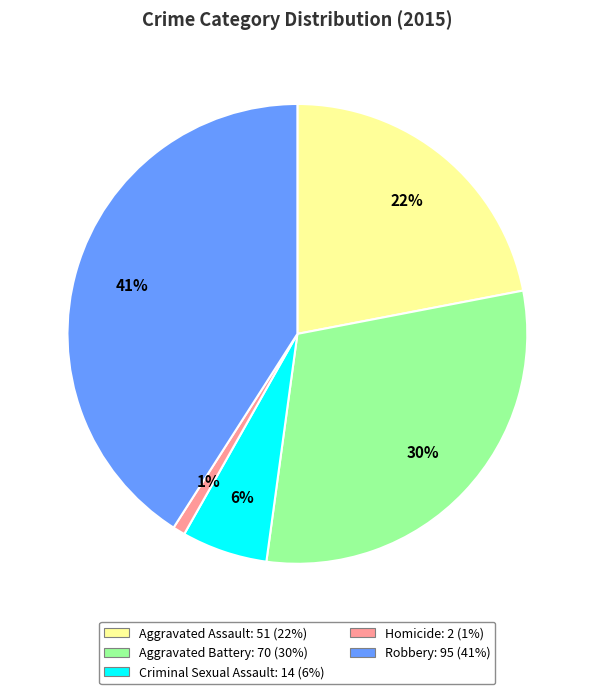

Between Aggravated Battery and Aggravated Assault, which is larger?

Aggravated Battery